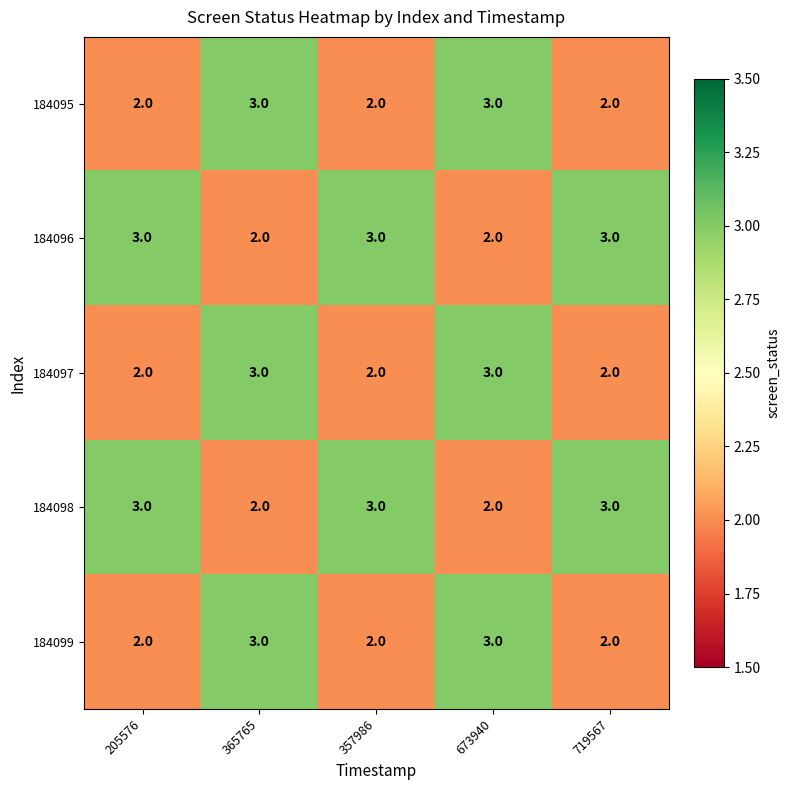

What is the sum of the 184099 values at 357986 and 365765?

5